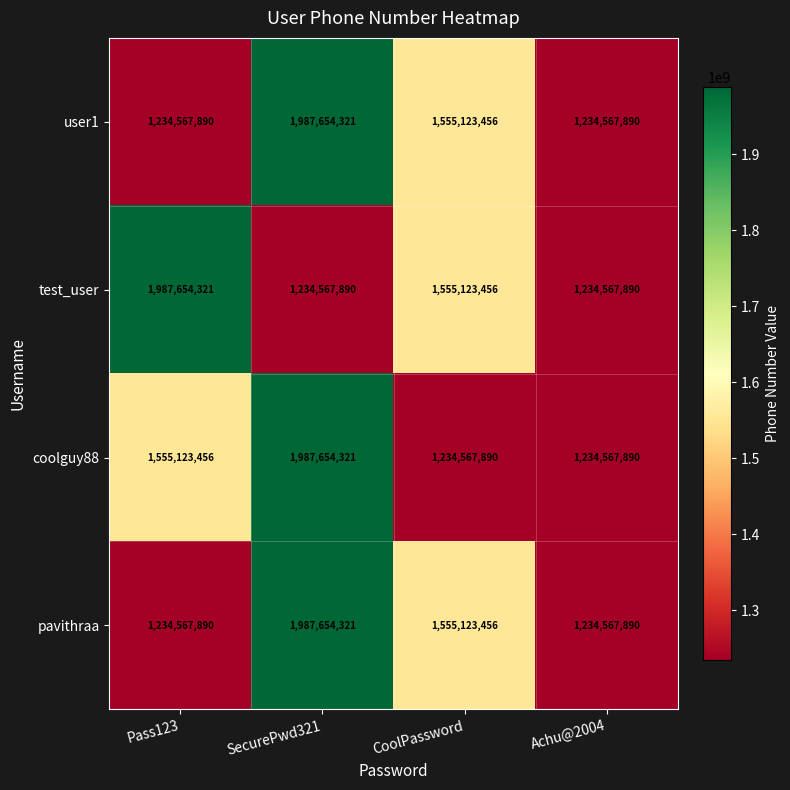

What is the minimum value shown in the chart?

1234567890